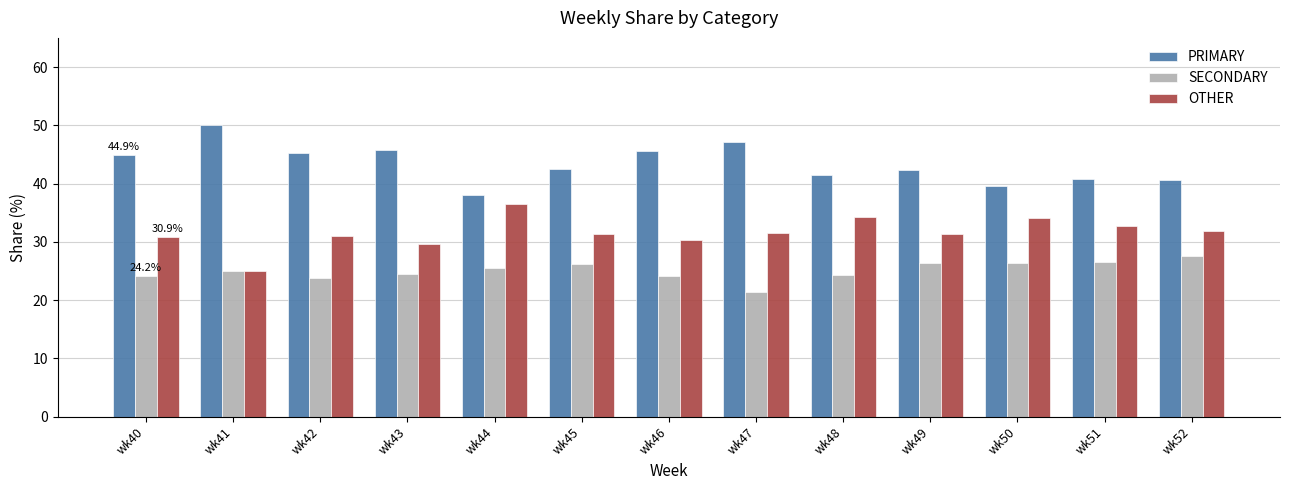

Which series has the largest total across all categories?

PRIMARY